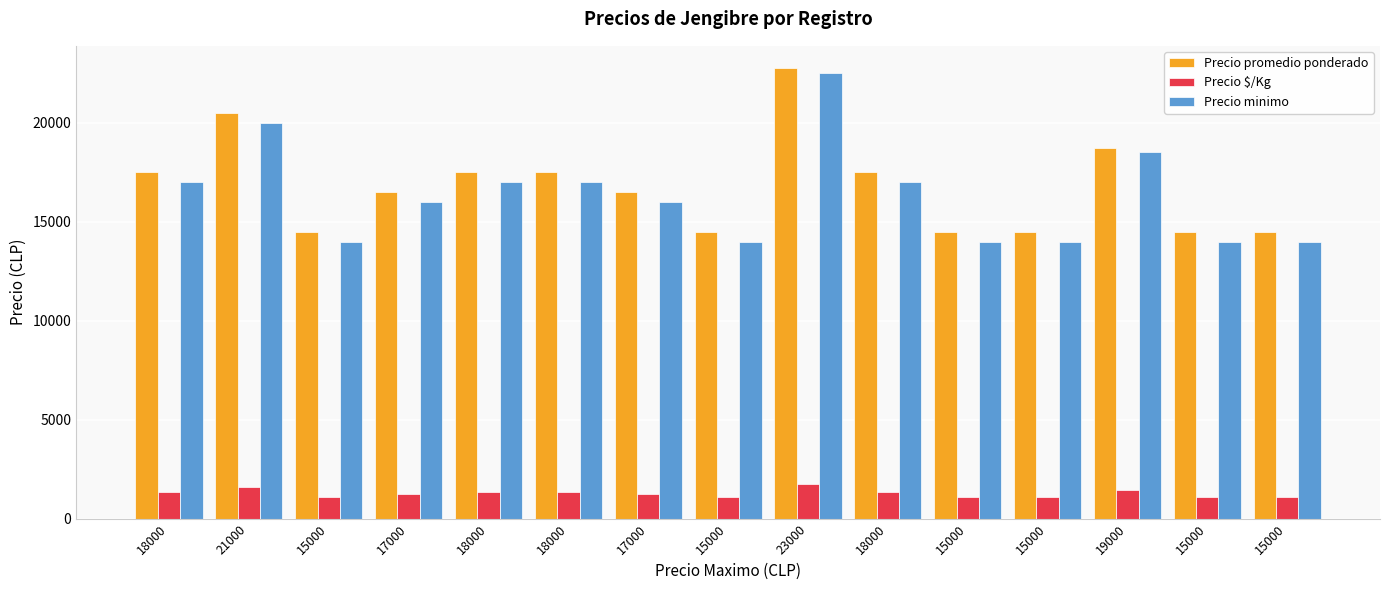

The Precio minimo series shows 14000 at 15000. True or false?

True